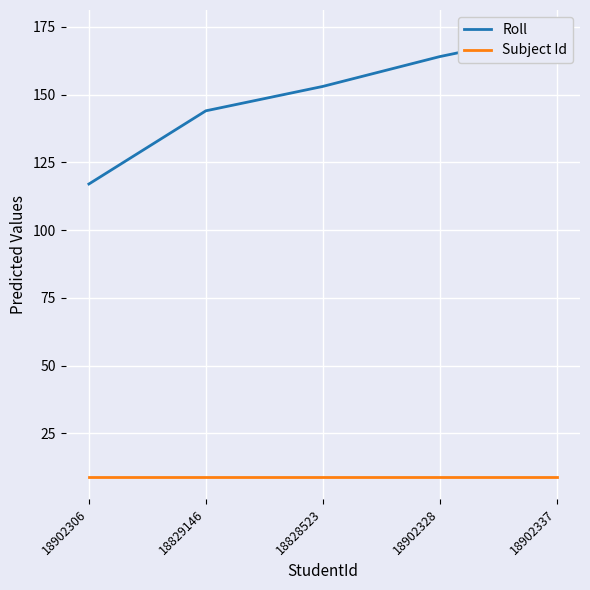

What is the label of the 1st point from the right?

18902337